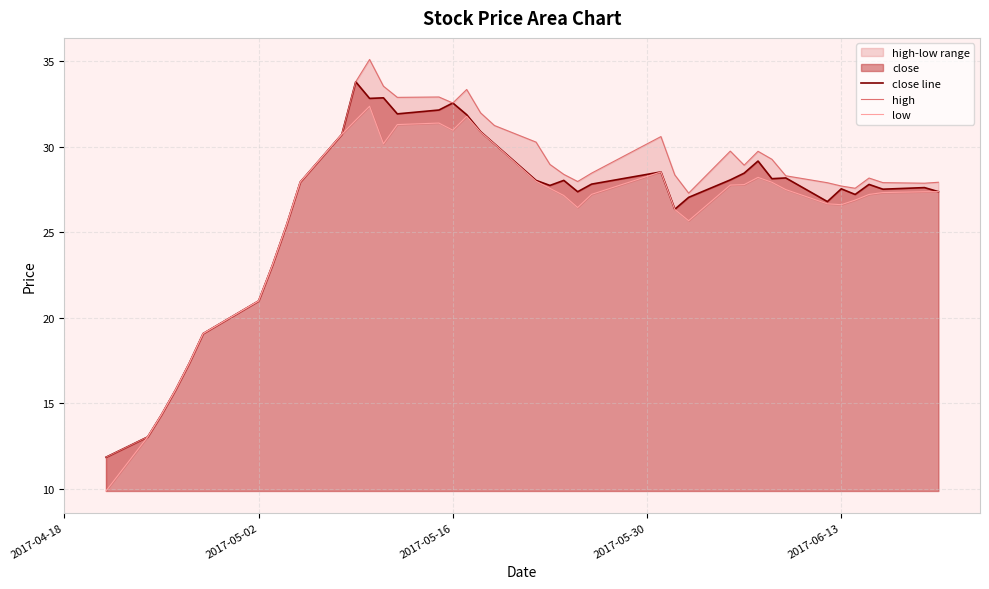

List the series in order of their overall mean, lowest first.

low, close line, high